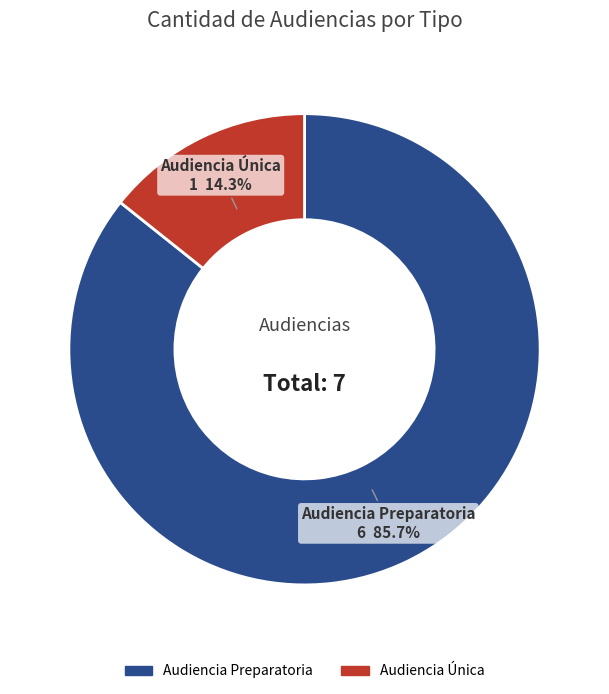

What percentage do Audiencia Preparatoria and Audiencia Única together represent?

100.0%